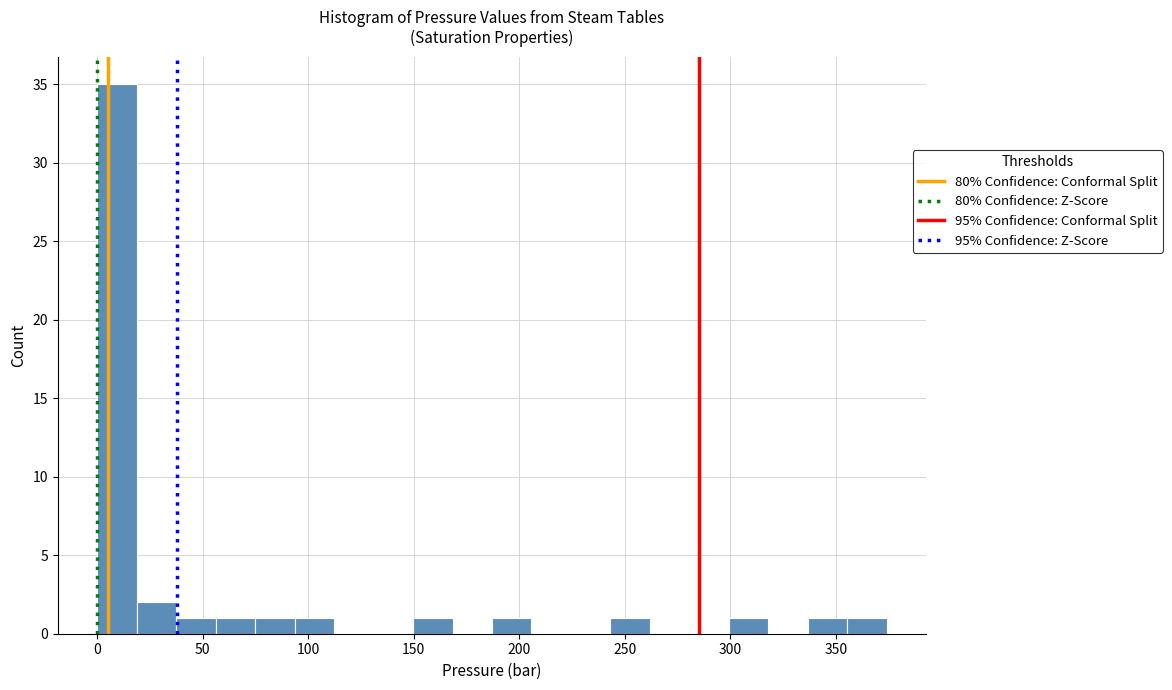

Read against the x-axis, roughly where is the centre of the tallest bar?

10